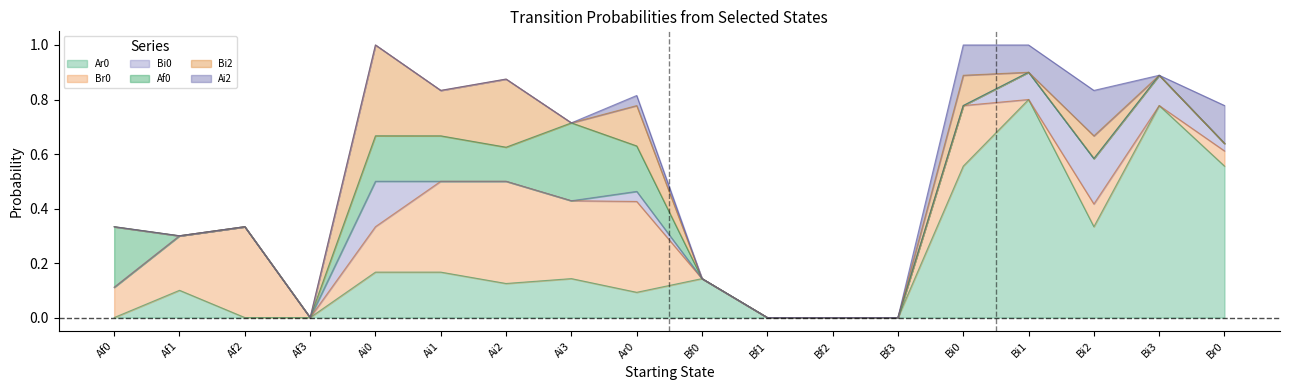

Which series has the largest range (max minus min)?

Ar0